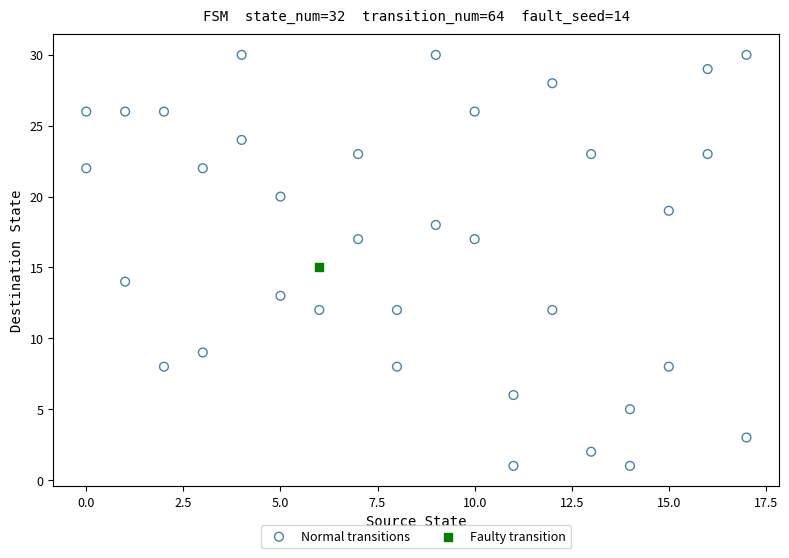

What are all the series names shown in the legend?

Normal transitions, Faulty transition